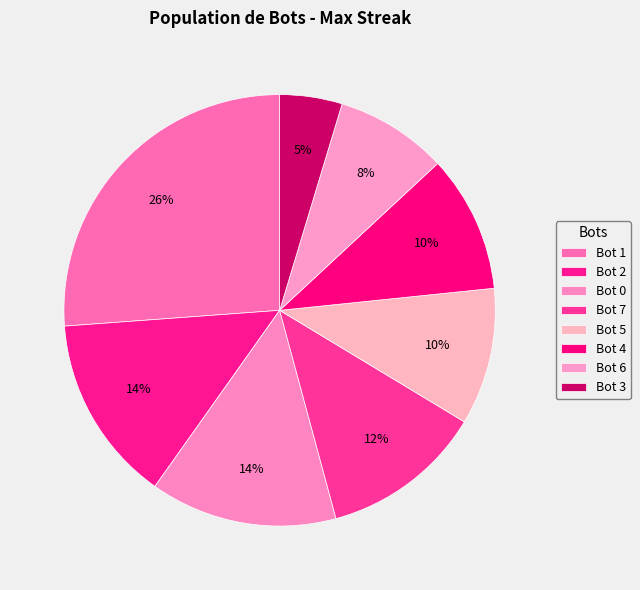

How many segments does this pie chart have?

8